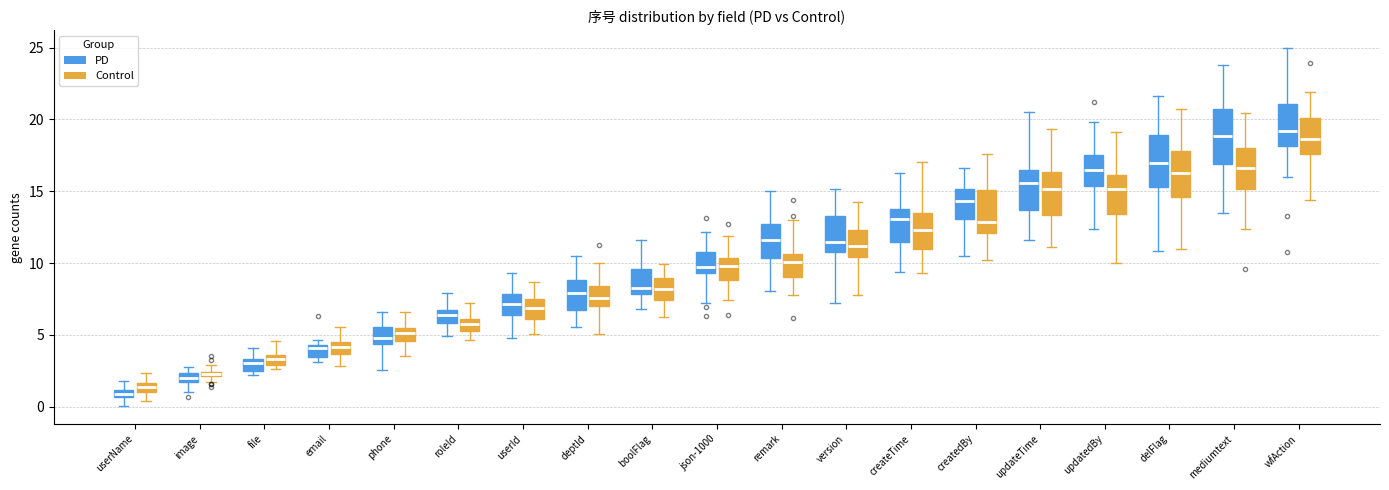

Where does the median line of the box for wfAction (Control) sit on the y-axis? The values are not printed on the chart, so give them approximately, as read against the axis.

18.5